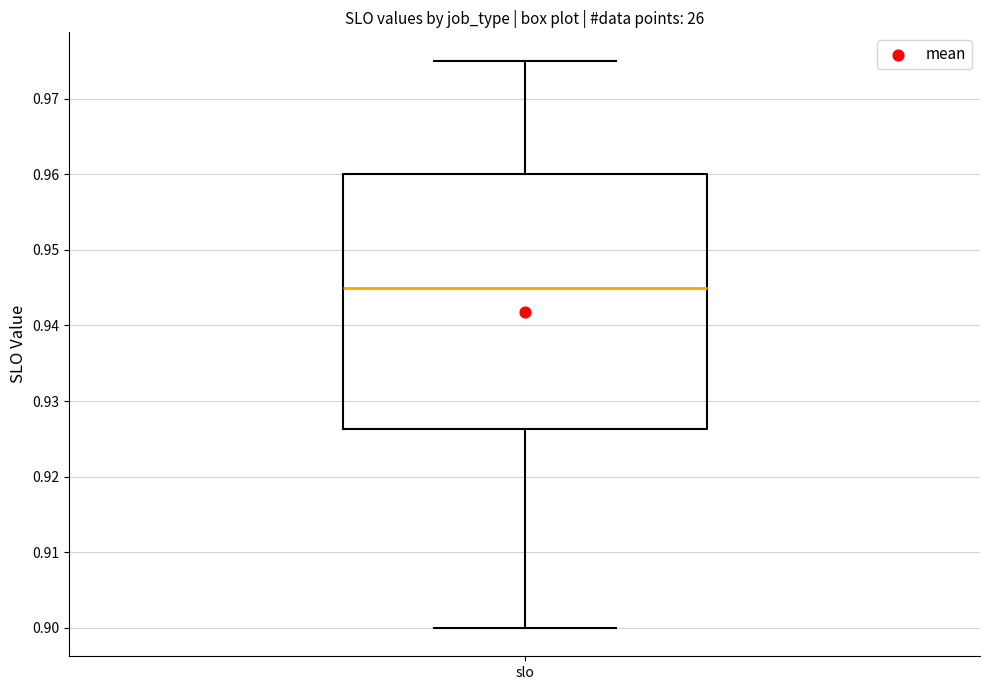

Read this box plot against the y-axis: the position of the median line, the range covered by the box, and the ends of both whiskers. The values are not printed on the chart, so give them approximately, as read against the axis.

median 0.945, box 0.926 to 0.960, whiskers 0.900 to 0.975